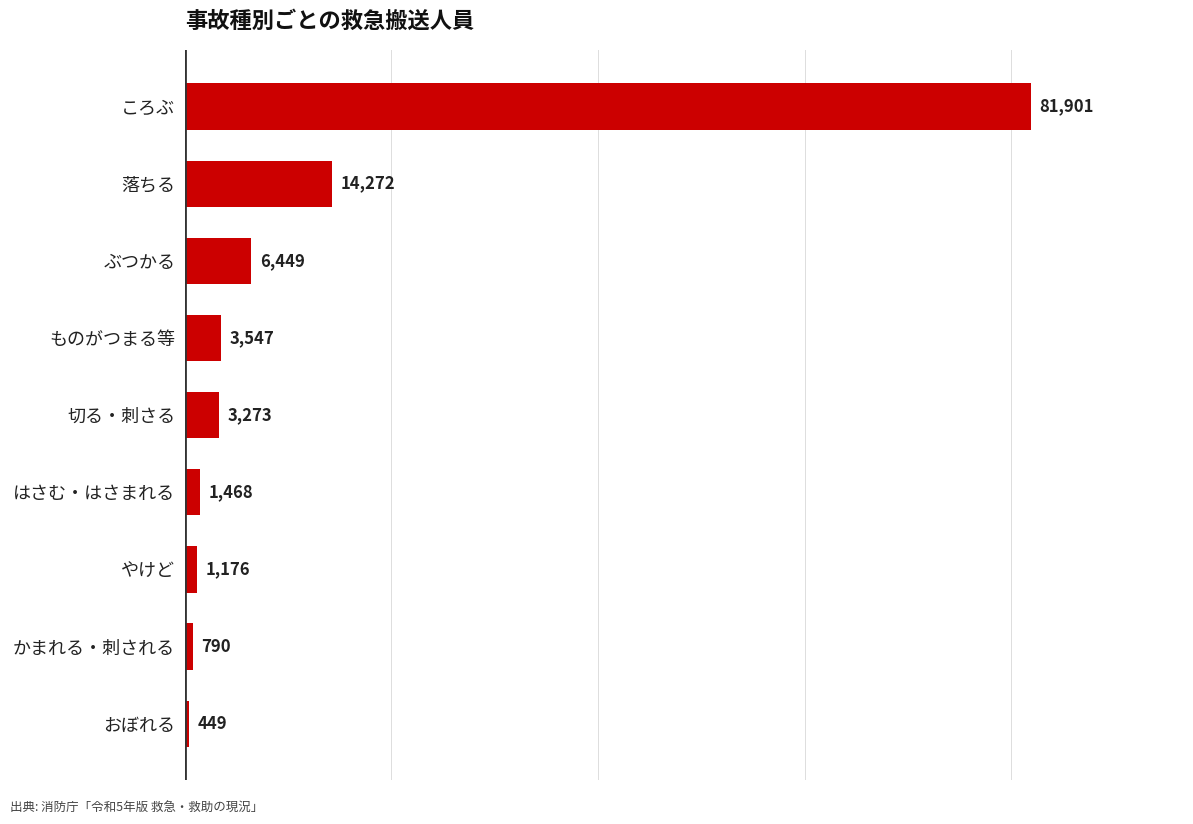

Does the chart contain any negative values?

No